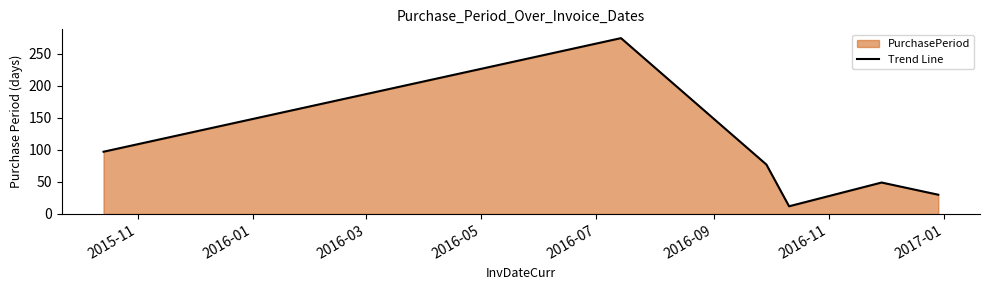

Reading left to right, list all the values displayed in this chart.

97	274	77	12	49	30